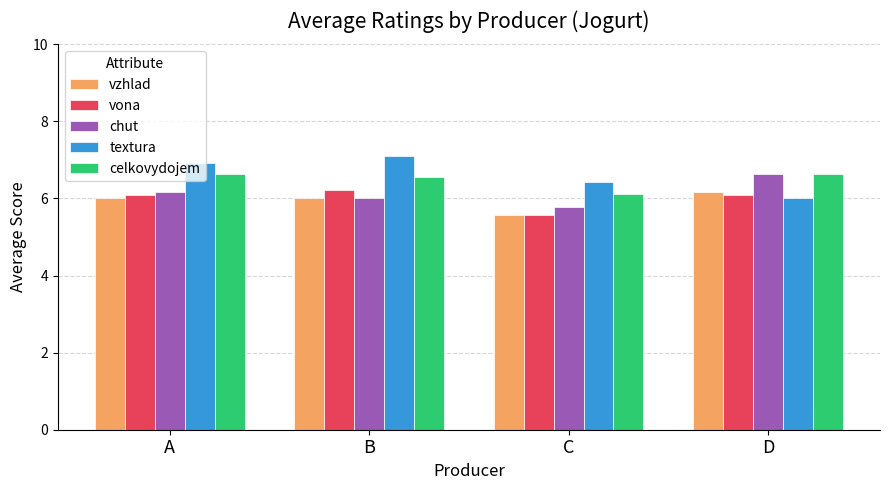

What is the value of the vona bar at the 4th from the left?

6.1